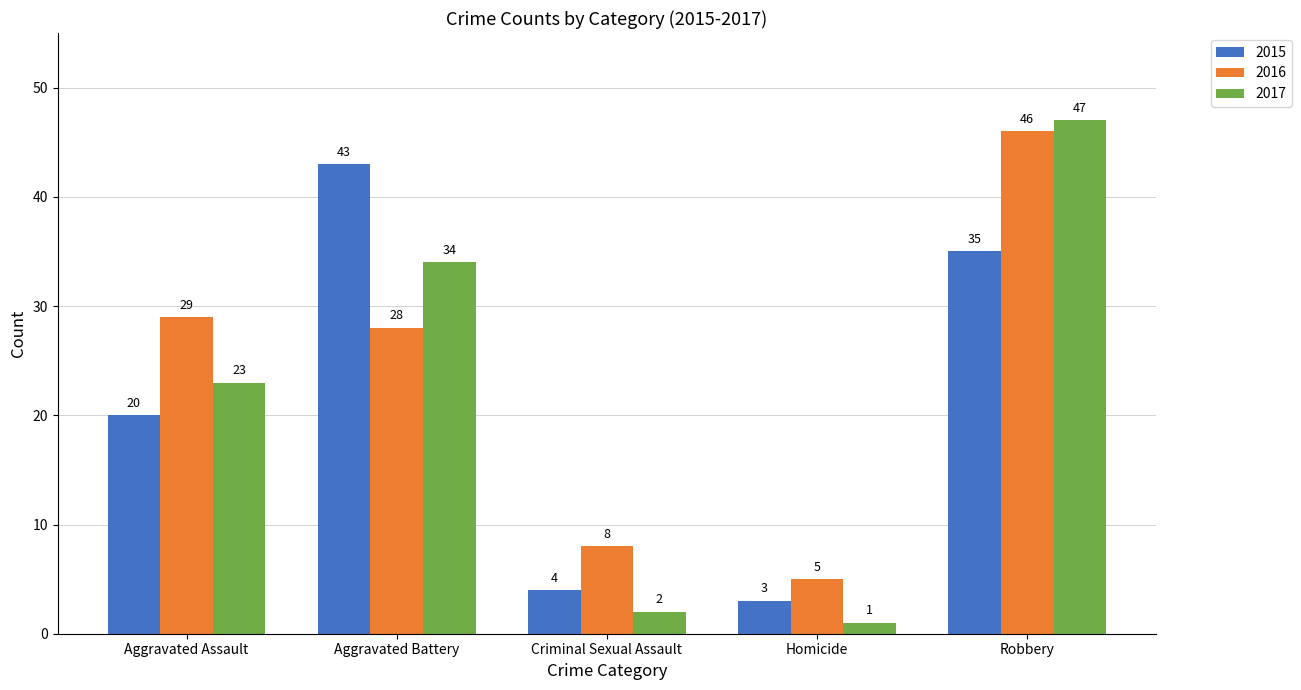

Rank the series by their maximum value, from lowest to highest.

2015, 2016, 2017